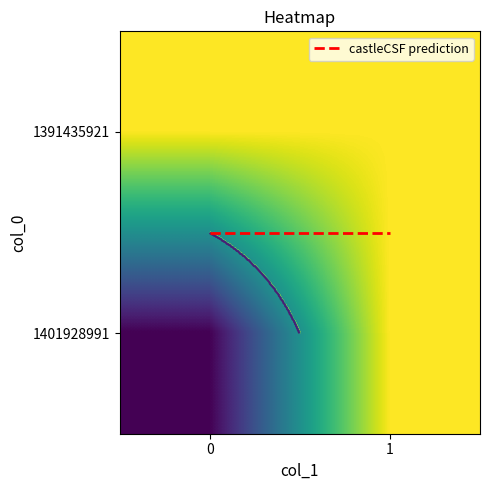

What is the difference between the maximum and minimum values in the 1401928991 series?

1